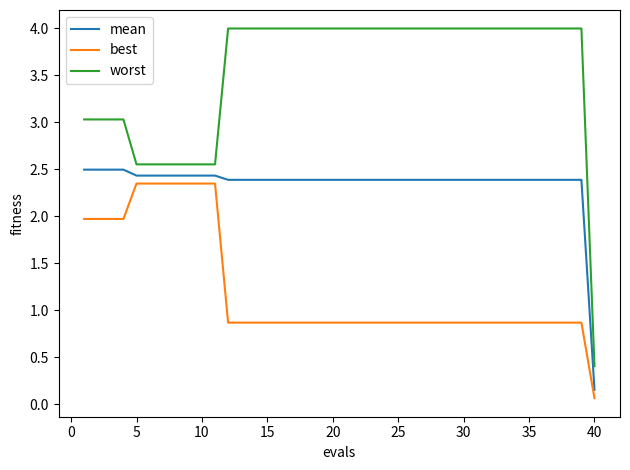

What is the sum of all mean values?

94.0